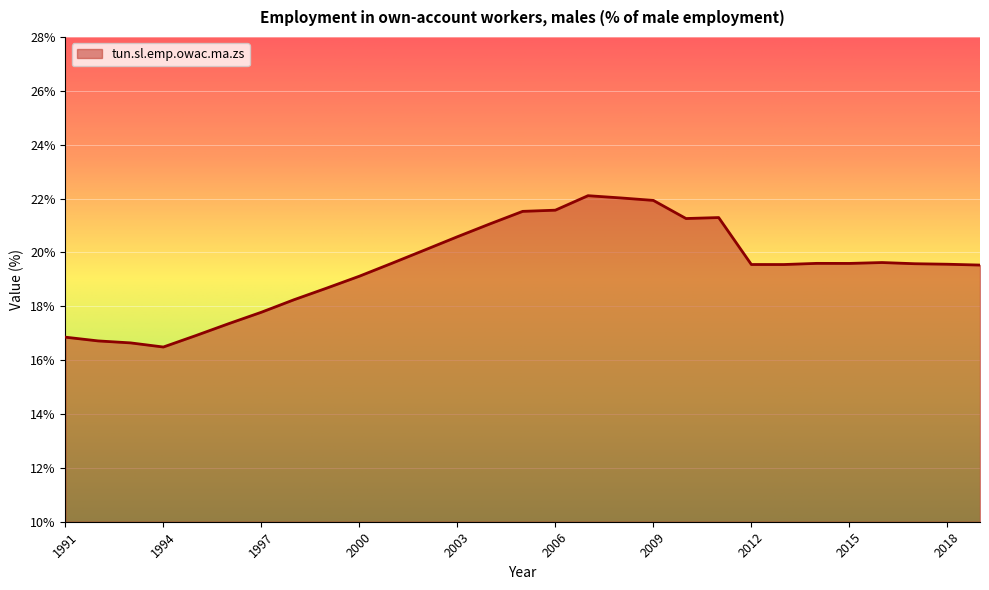

What is the minimum value shown in the chart?

16.5